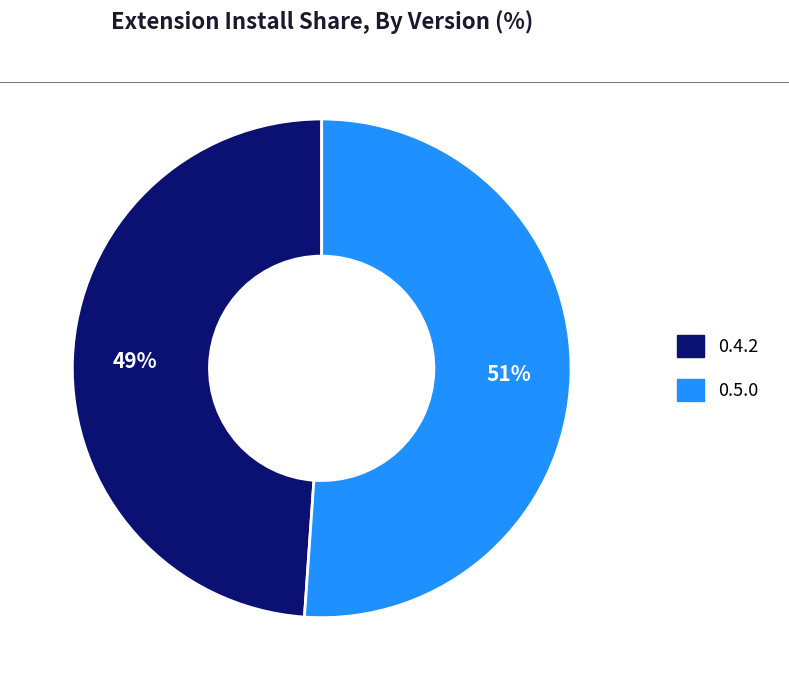

Is it true that 0.4.2 is 38% of the pie?

False